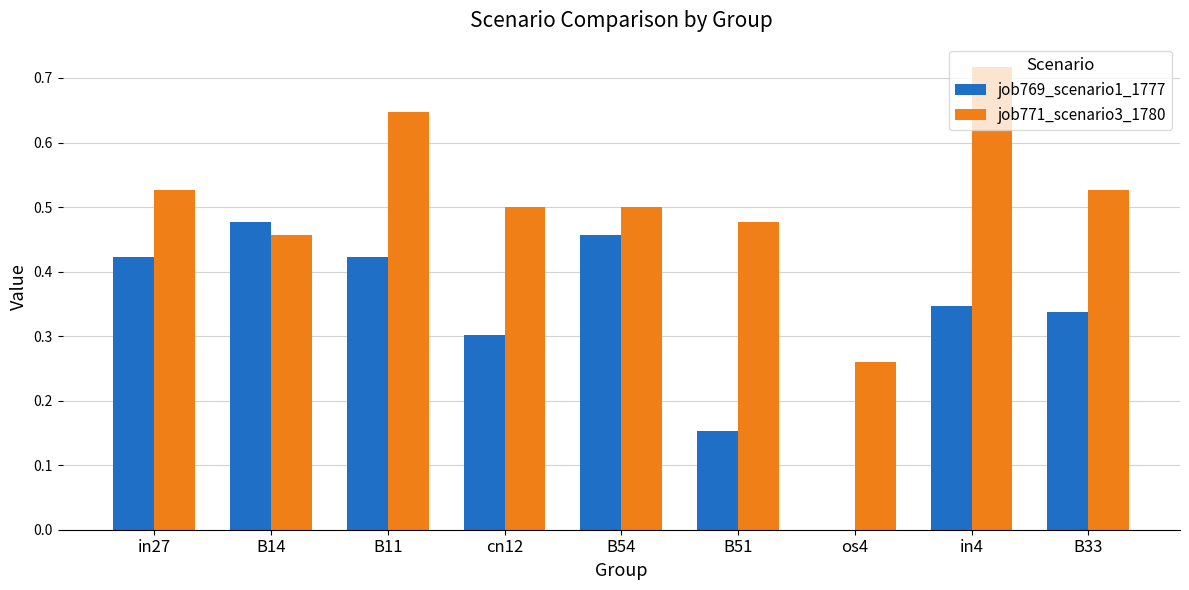

What is the total value across all series at B33?

0.9